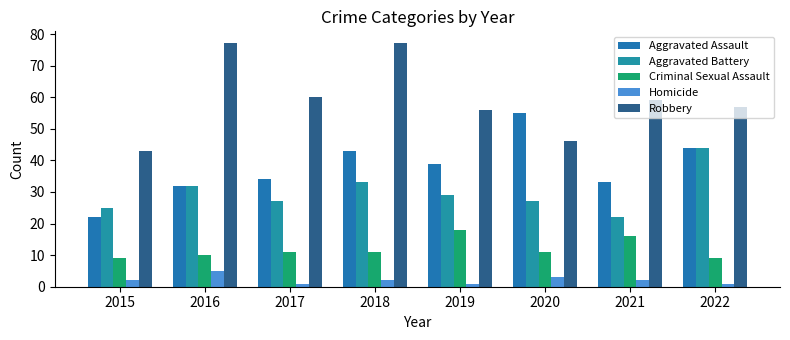

Reading left to right, transcribe all the data shown in this chart.

Aggravated Assault: 22	32	34	43	39	55	33	44
Aggravated Battery: 25	32	27	33	29	27	22	44
Criminal Sexual Assault: 9	10	11	11	18	11	16	9
Homicide: 2	5	1	2	1	3	2	1
Robbery: 43	77	60	77	56	46	59	57